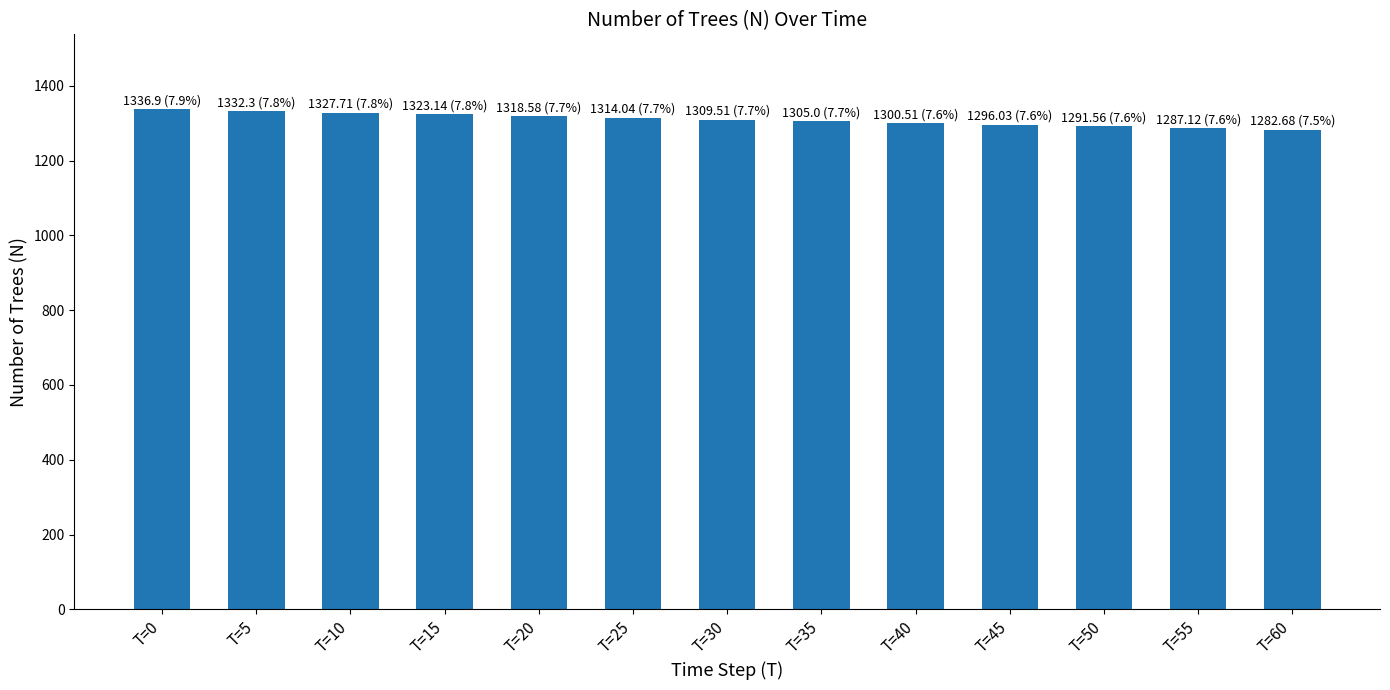

Approximately how many times larger is the value at T=10 compared to T=55?

1.0